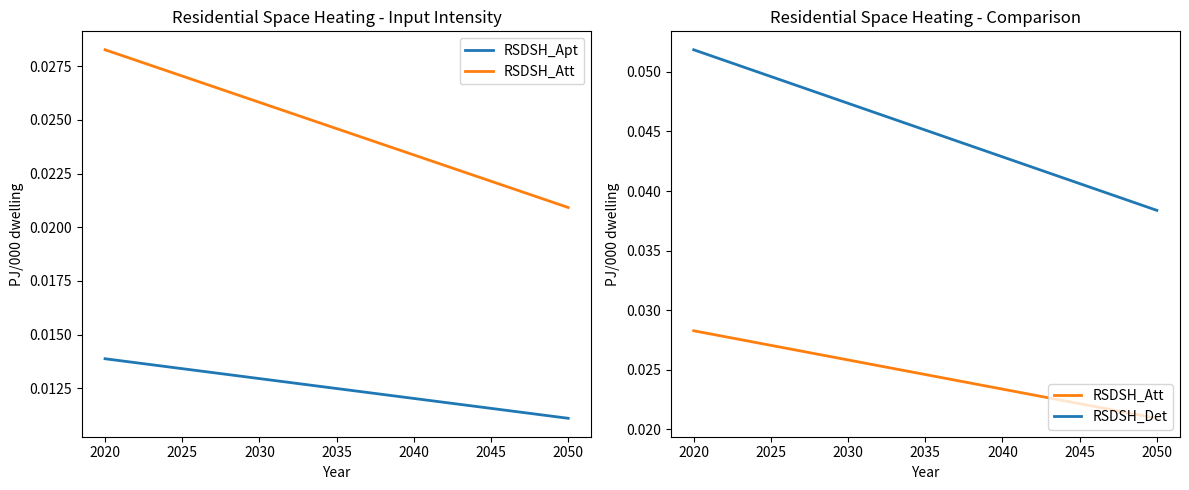

Is the value of RSDSH_Det at 2040 greater than the value of RSDSH_Apt at 2030?

Yes